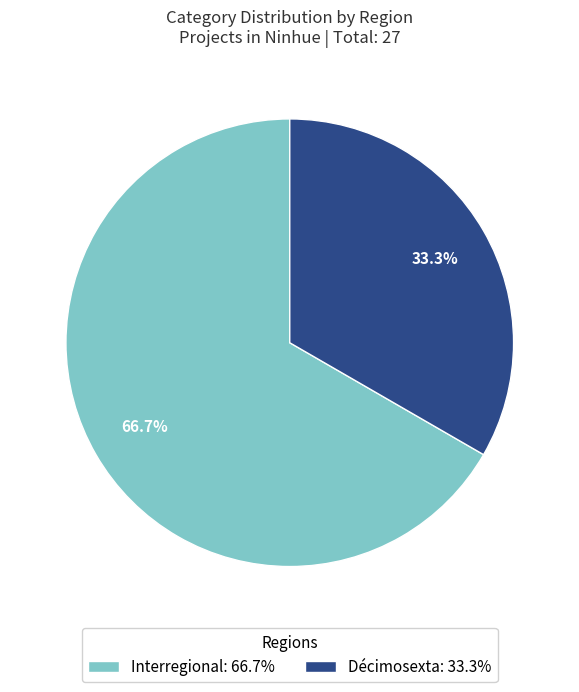

To the nearest percent, what is the average slice percentage?

50%